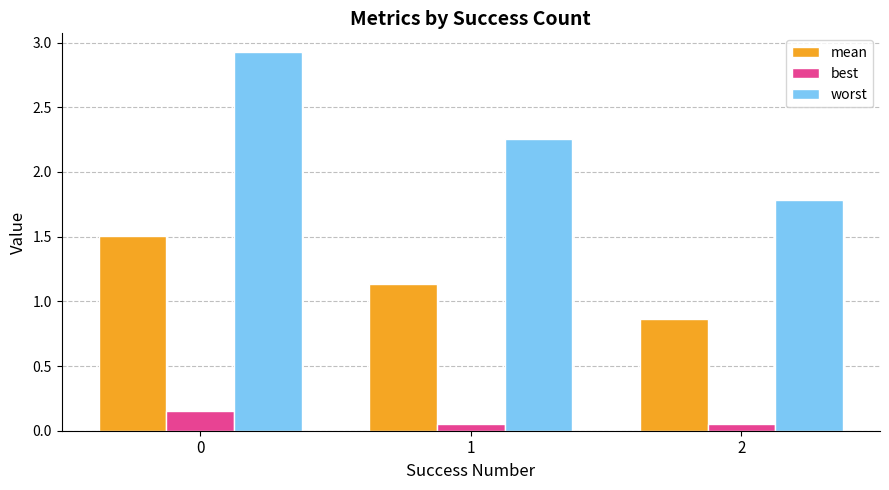

Rank the series at 2 from highest to lowest value.

worst, mean, best